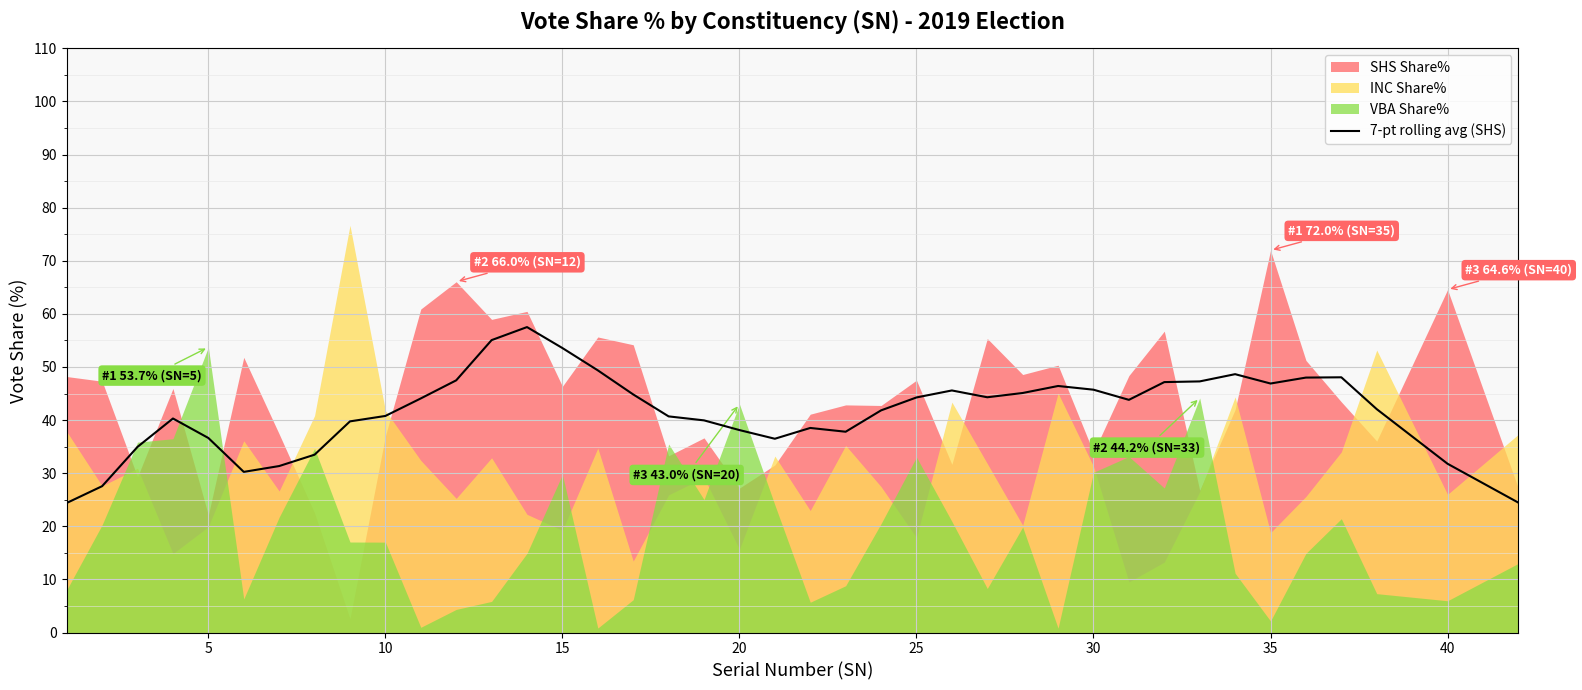

The chart shows a value of 16.2 at 32. True or false?

False